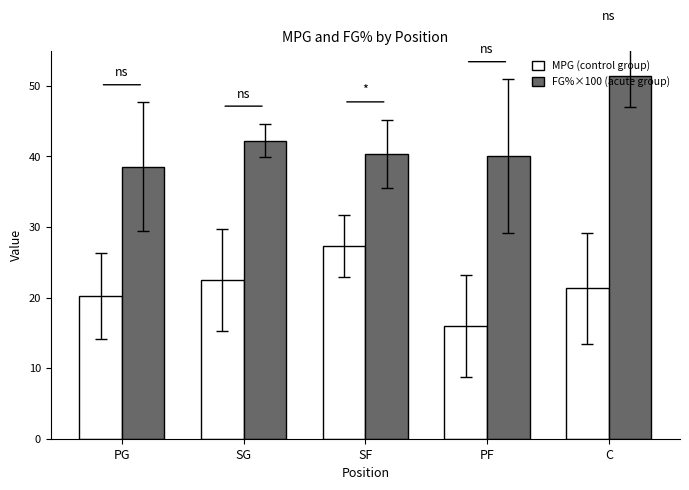

Count the number of categories in the chart.

5